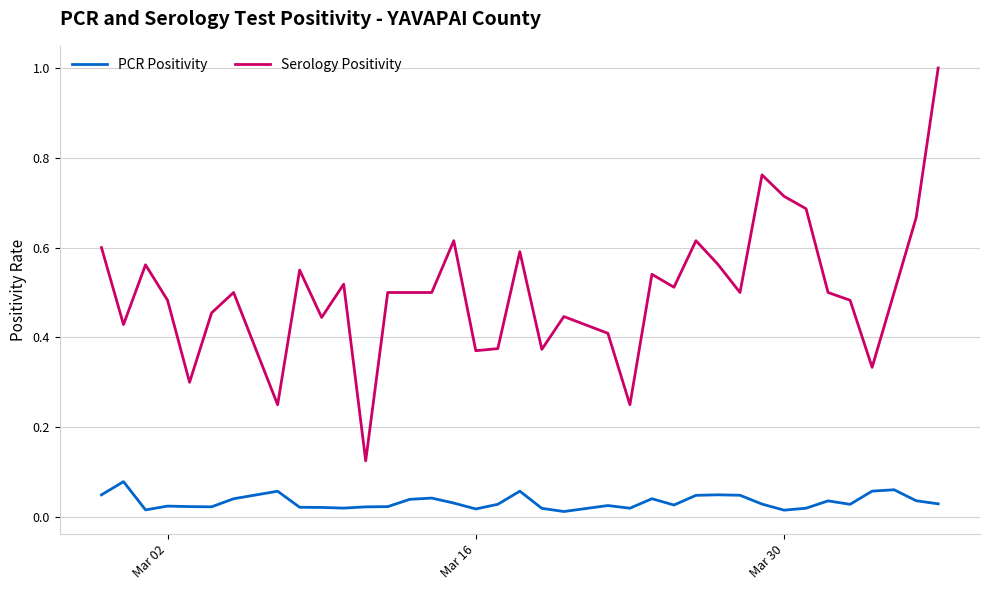

Which series has the widest spread of values?

Serology Positivity